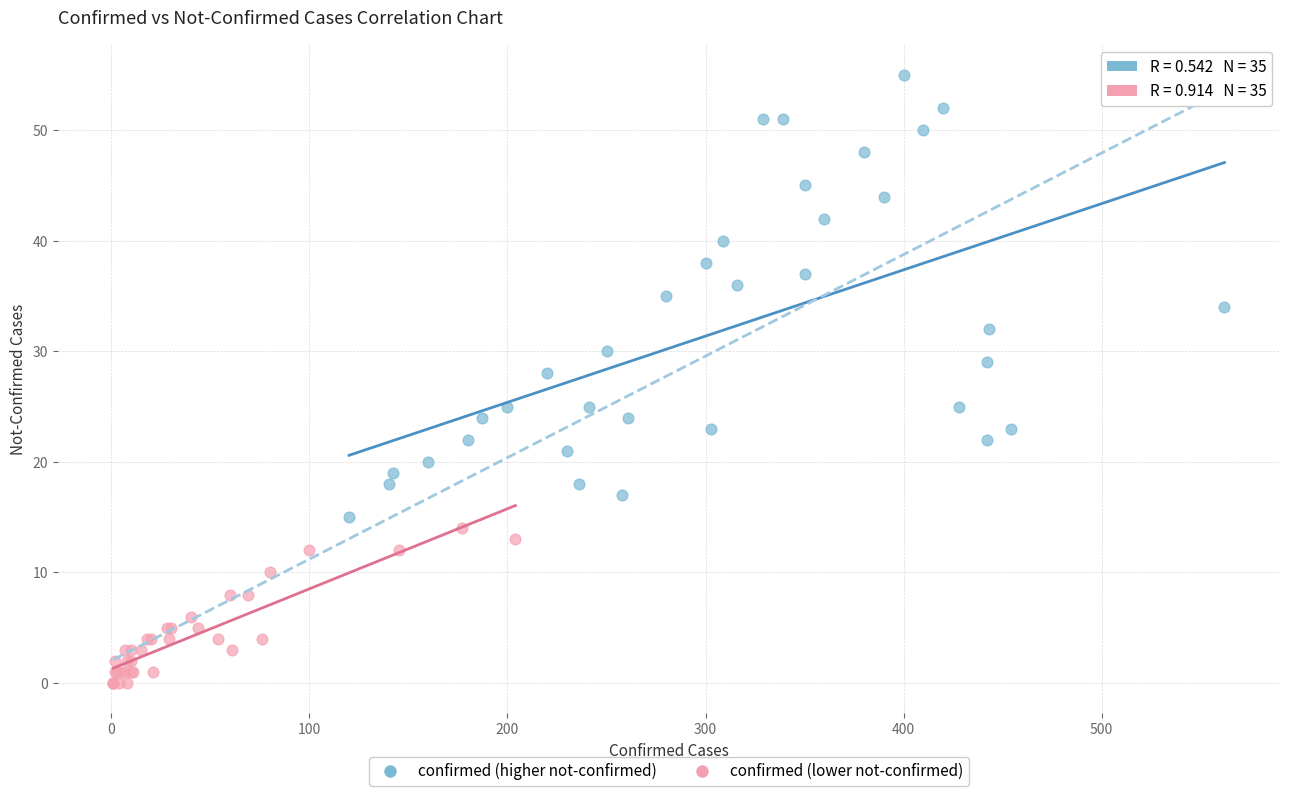

What are all the series names shown in the legend?

confirmed (higher not-confirmed), confirmed (lower not-confirmed)